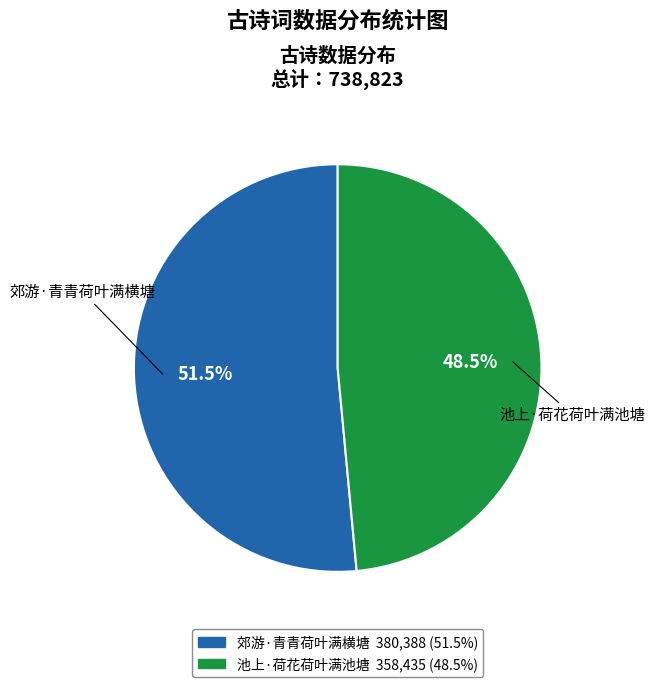

Approximately how many times larger is the value at 池上·荷花荷叶满池塘 compared to 郊游·青青荷叶满横塘?

0.9